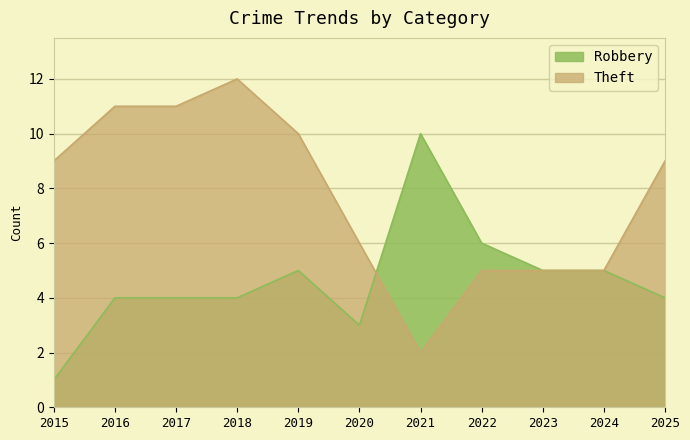

True or false: Robbery has more than 0 points higher than both neighbors.

True